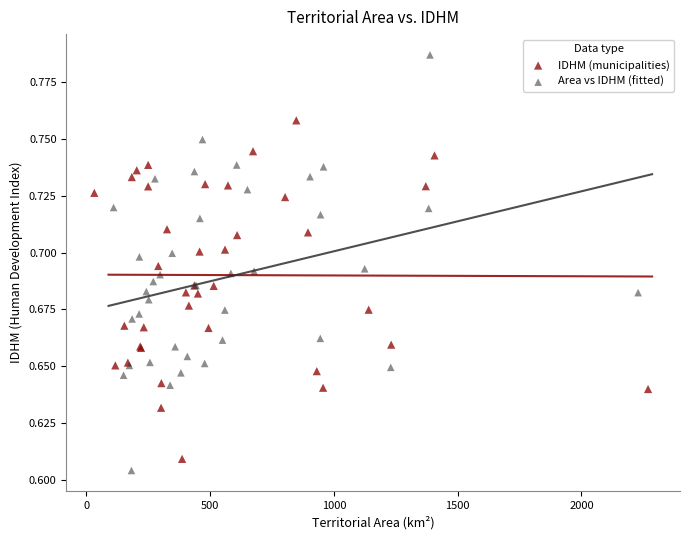

Which series reaches the maximum Y coordinate?

Area vs IDHM (fitted)